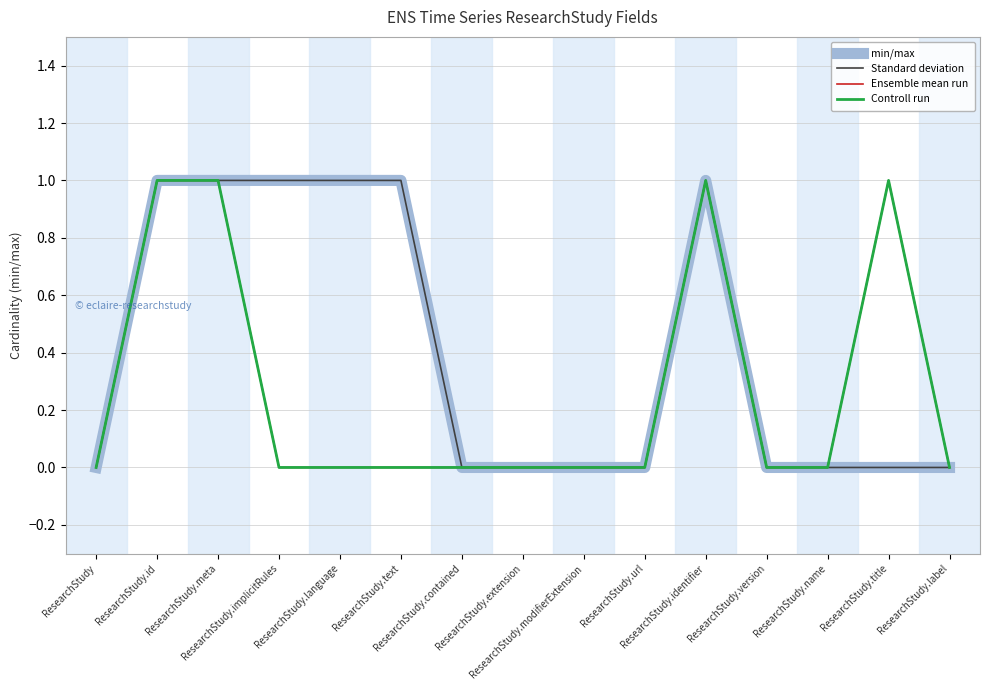

Reading right to left, transcribe all the data shown in this chart.

min/max: 0	0	0	0	1	0	0	0	0	1	1	1	1	1	0
Standard deviation: 0	0	0	0	1	0	0	0	0	1	1	1	1	1	0
Ensemble mean run: 0	1	0	0	1	0	0	0	0	0	0	0	1	1	0
Controll run: 0	1	0	0	1	0	0	0	0	0	0	0	1	1	0